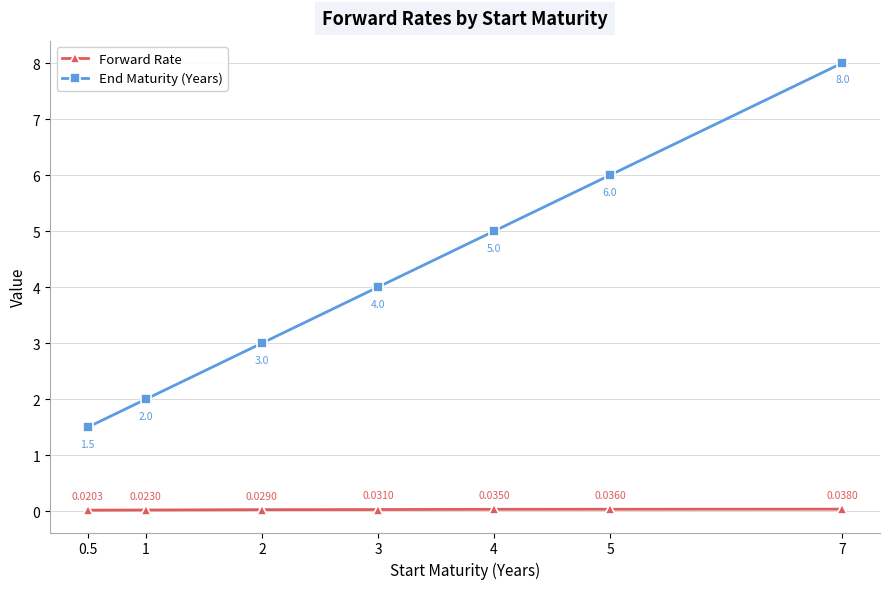

Which series has the largest total across all categories?

End Maturity (Years)